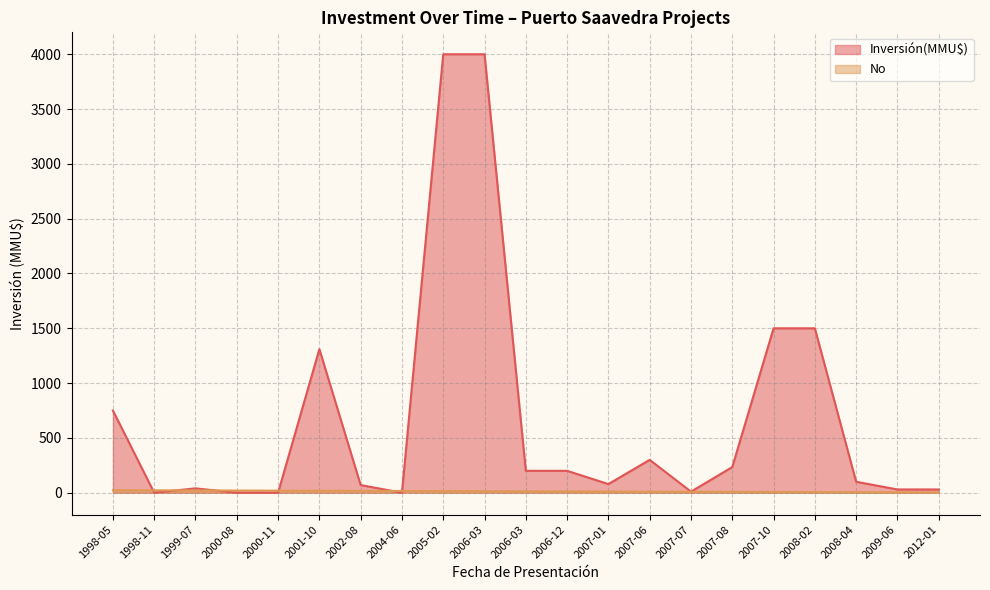

Where does the Inversión(MMU$) series first go above 100?

1998-05